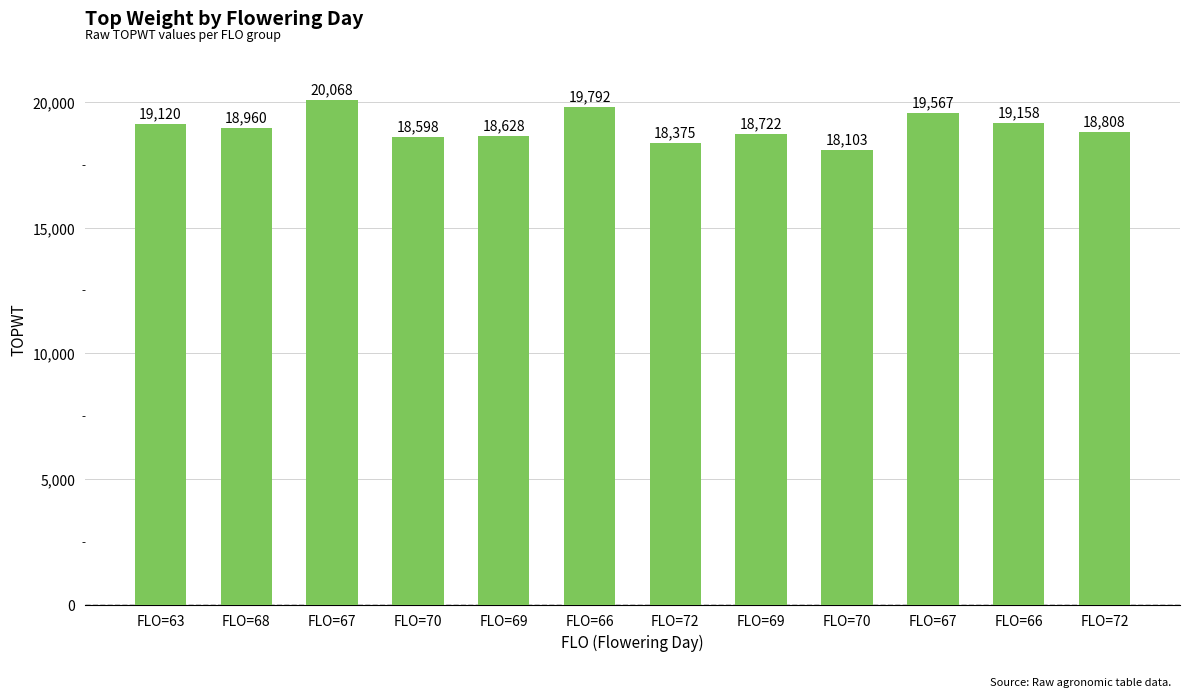

How many distinct data groups are displayed?

1